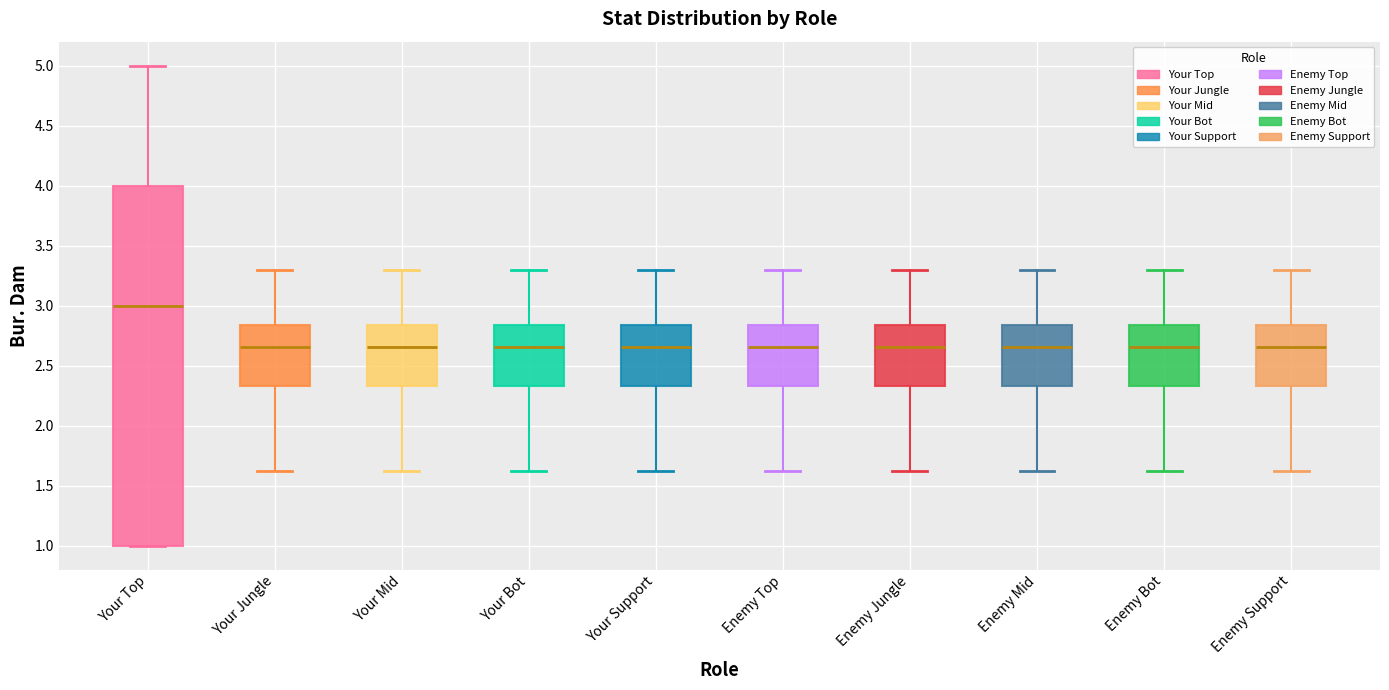

Where does the upper whisker of the box for Your Top end on the y-axis? The values are not printed on the chart, so give them approximately, as read against the axis.

5.00